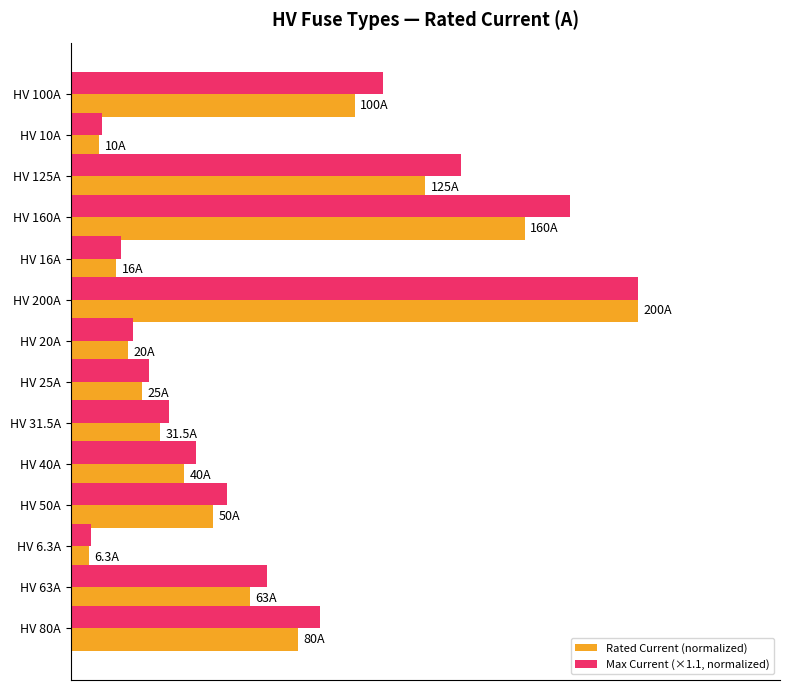

What are all the series names shown in the legend?

Rated Current (normalized), Max Current (×1.1, normalized)